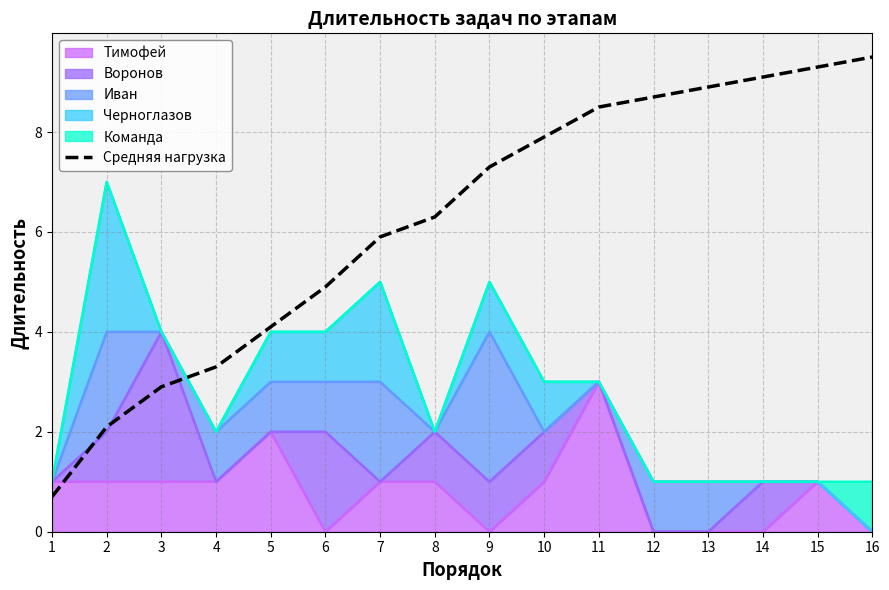

Where does the data first go above 7?

9